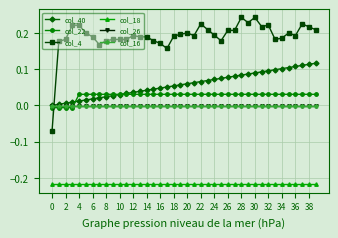

Which series ends up on top after the final intersection of col_4 and col_22?

col_4